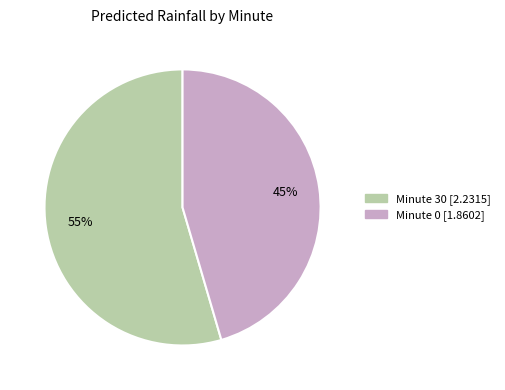

To the nearest percent, what is the average slice percentage?

50%